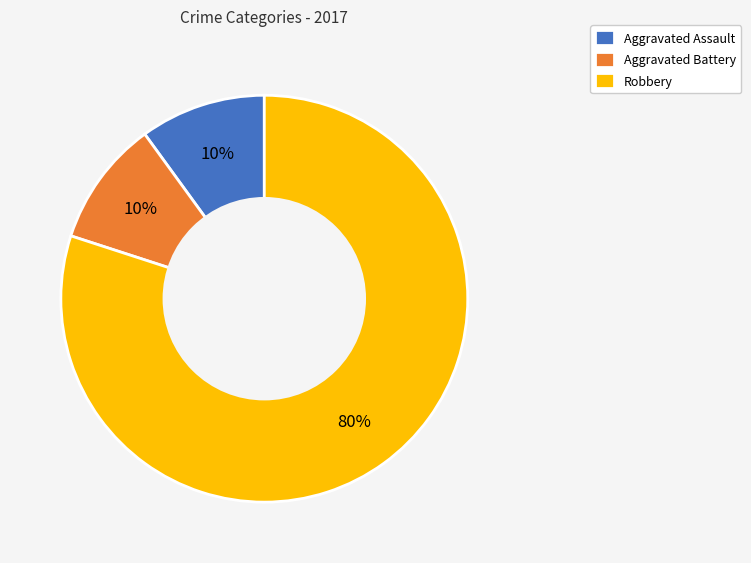

What is the largest slice in the pie chart?

Robbery